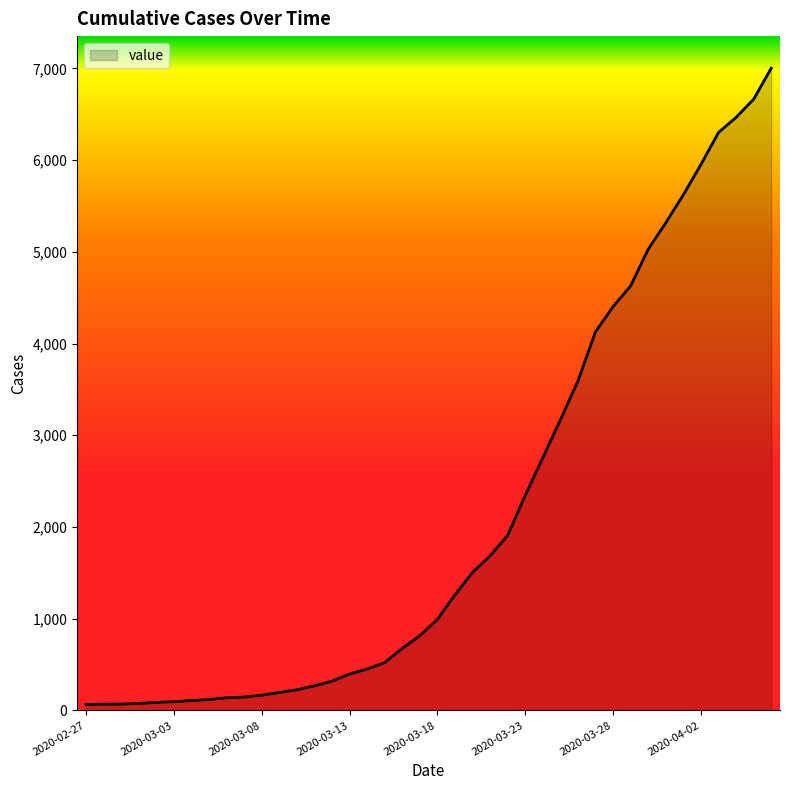

What is the difference between the maximum and minimum values?

6937